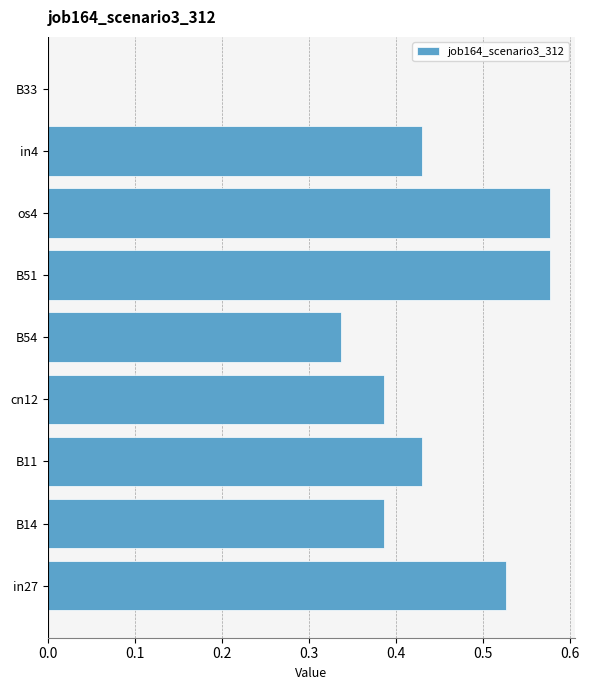

Which has a higher value, cn12 or B33?

cn12